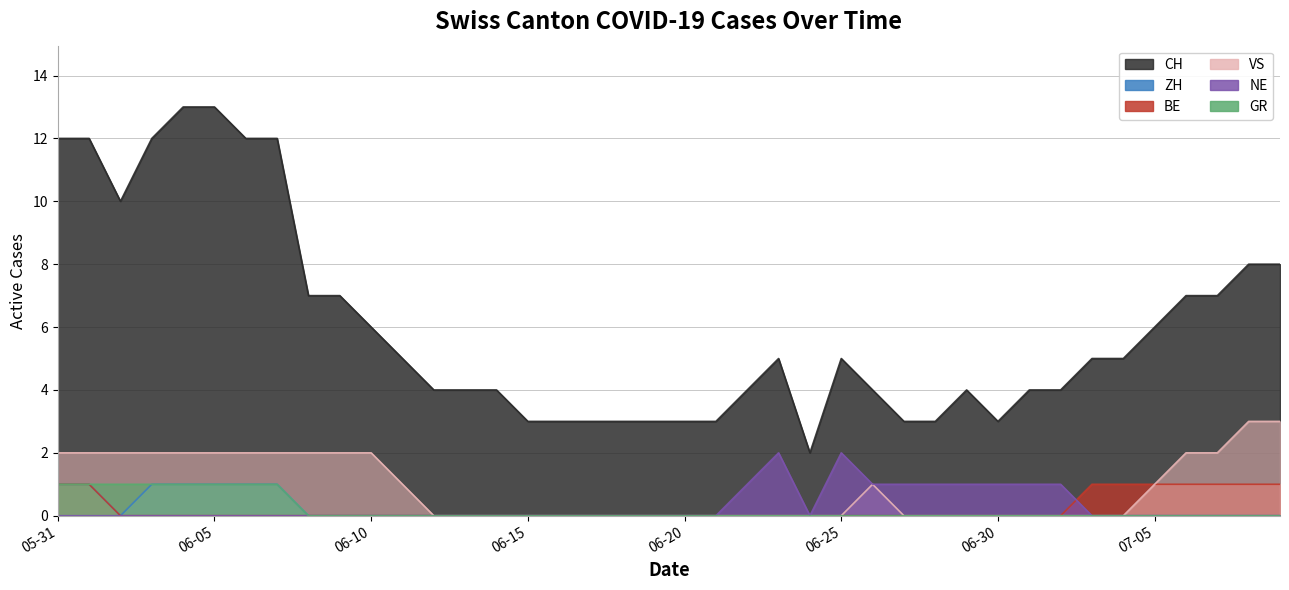

True or false: GR has more than 2 points higher than both neighbors.

False